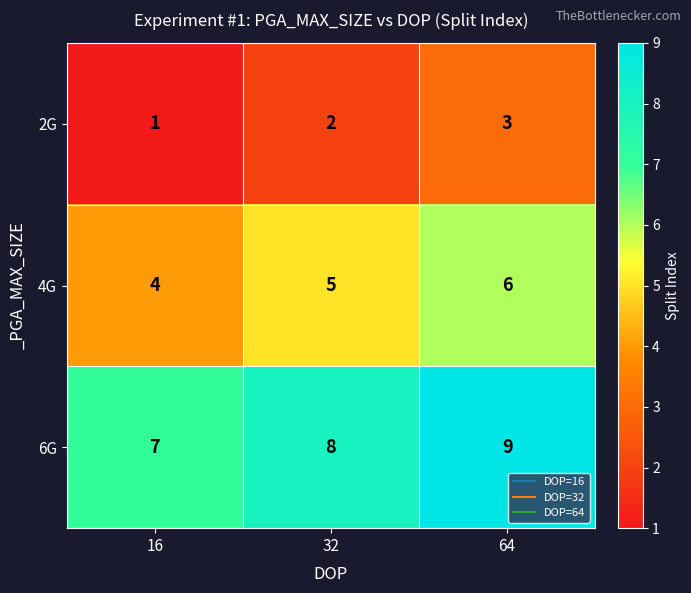

What is the spread (max minus min) of values at 32?

6